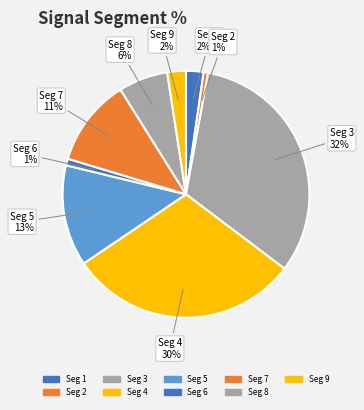

Is the sum of Seg 5 and Seg 6 greater than half?

No